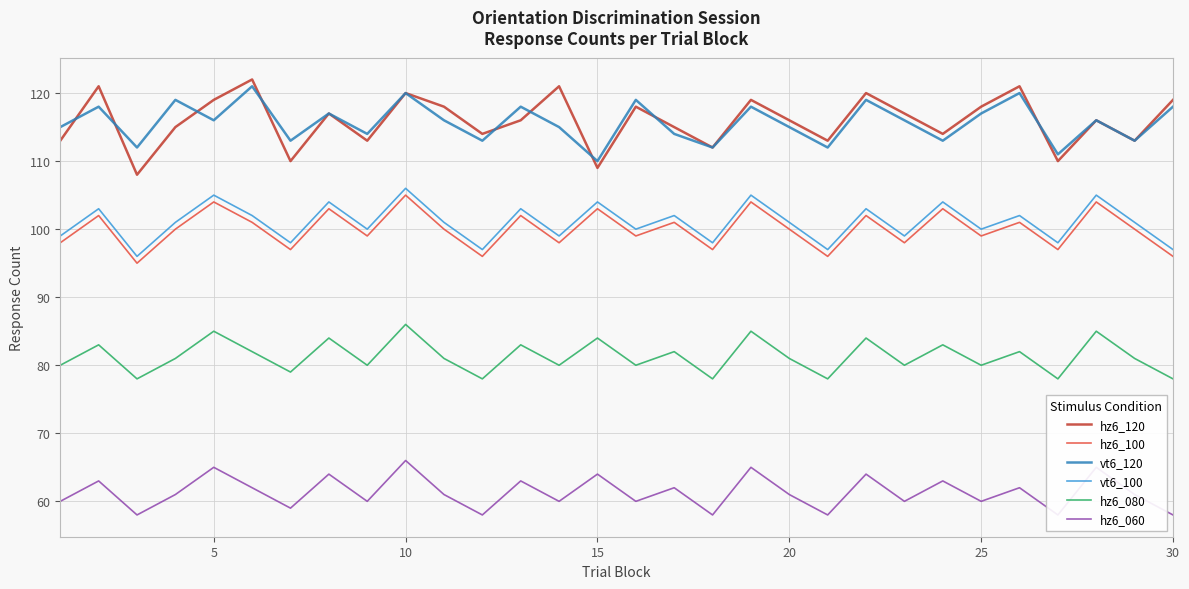

True or false: hz6_100 and vt6_100 intersect in this chart.

False